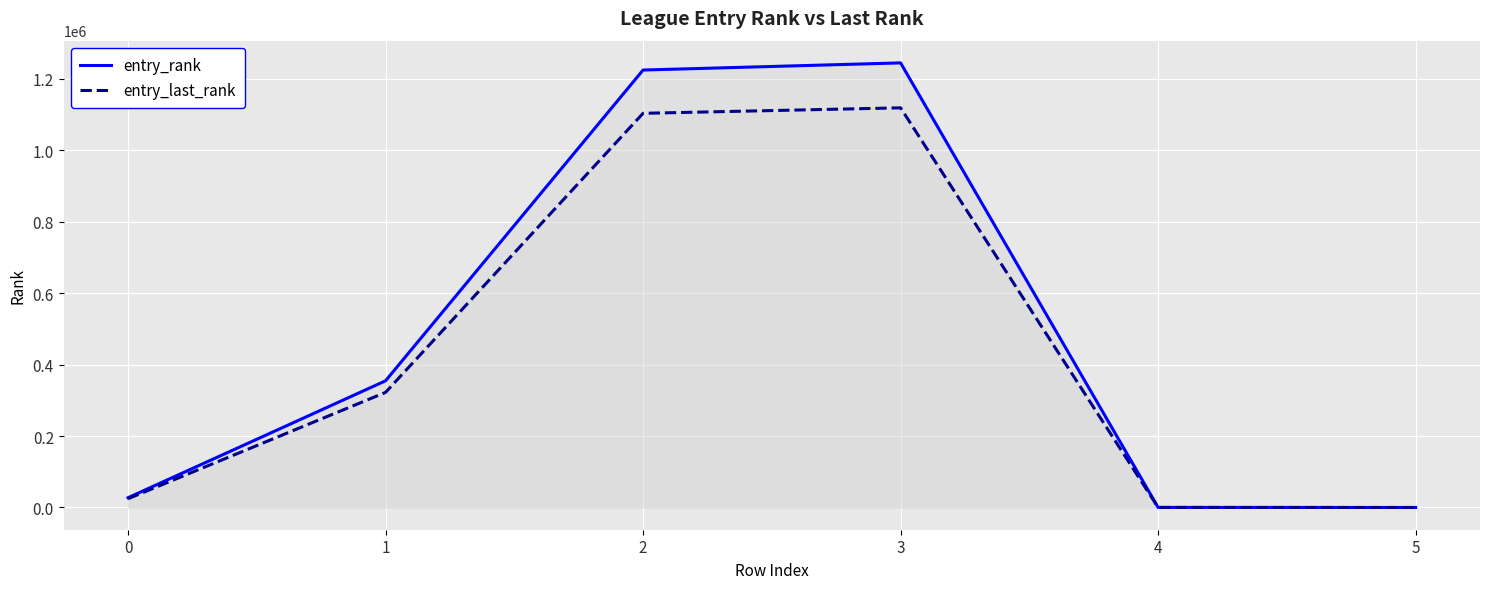

Where is the first local maximum for entry_rank?

3